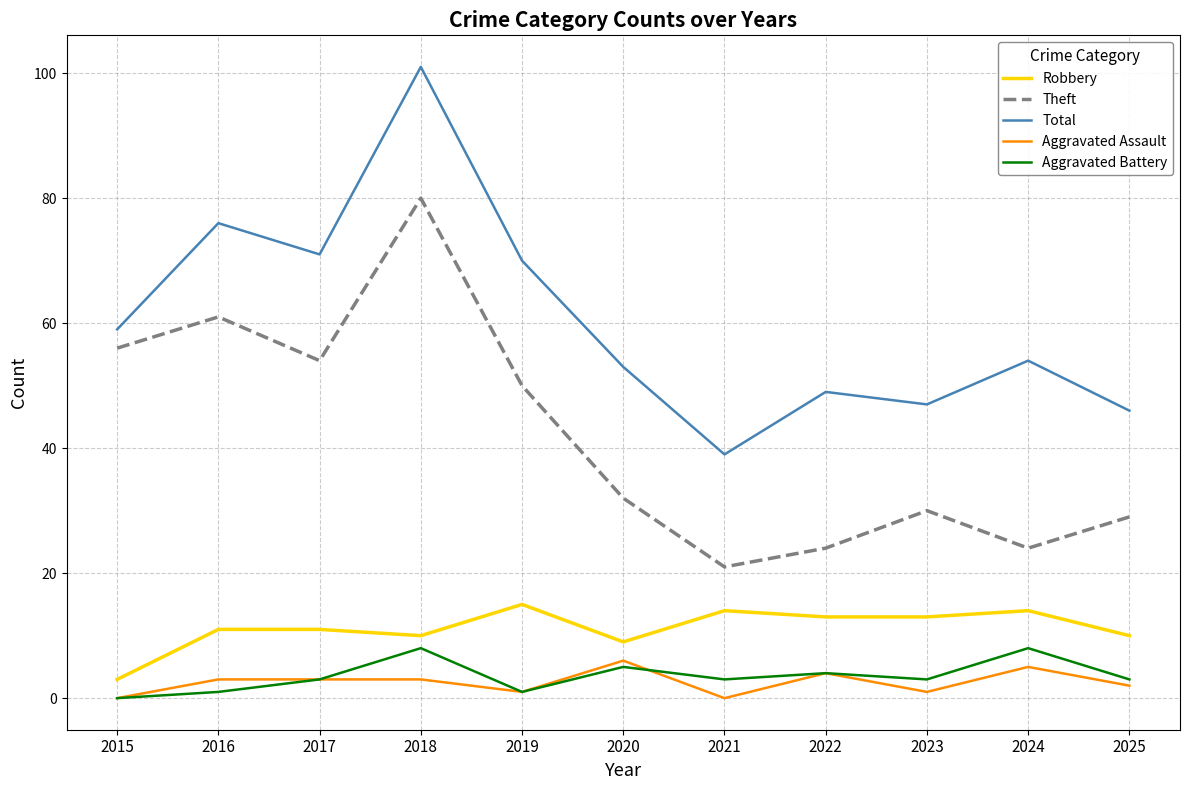

What is the difference between the highest and lowest values at 2021?

39